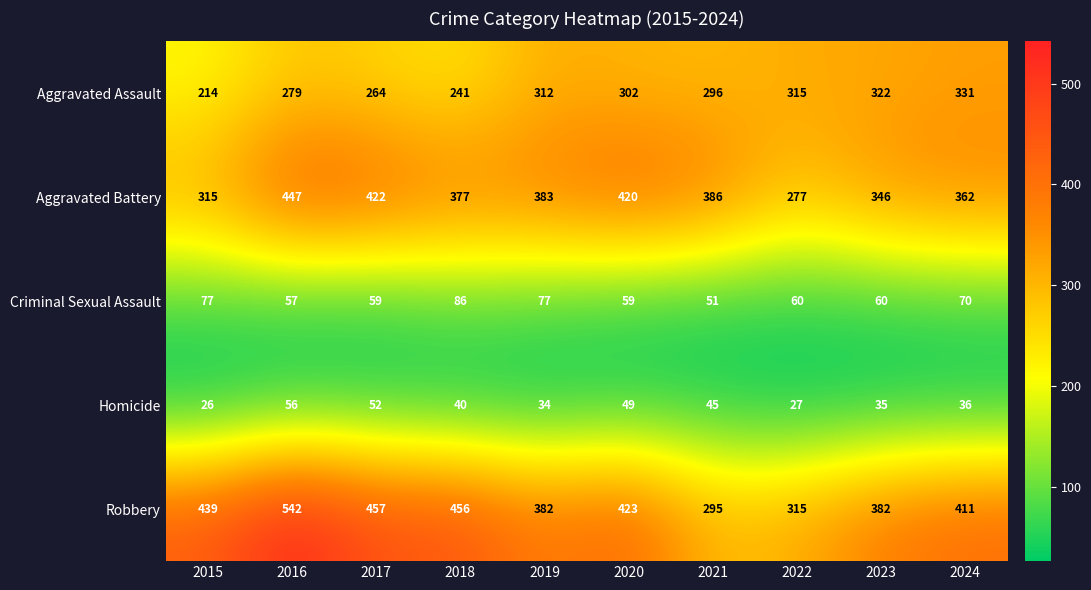

Rank the series by their maximum value, from highest to lowest.

Robbery, Aggravated Battery, Aggravated Assault, Criminal Sexual Assault, Homicide